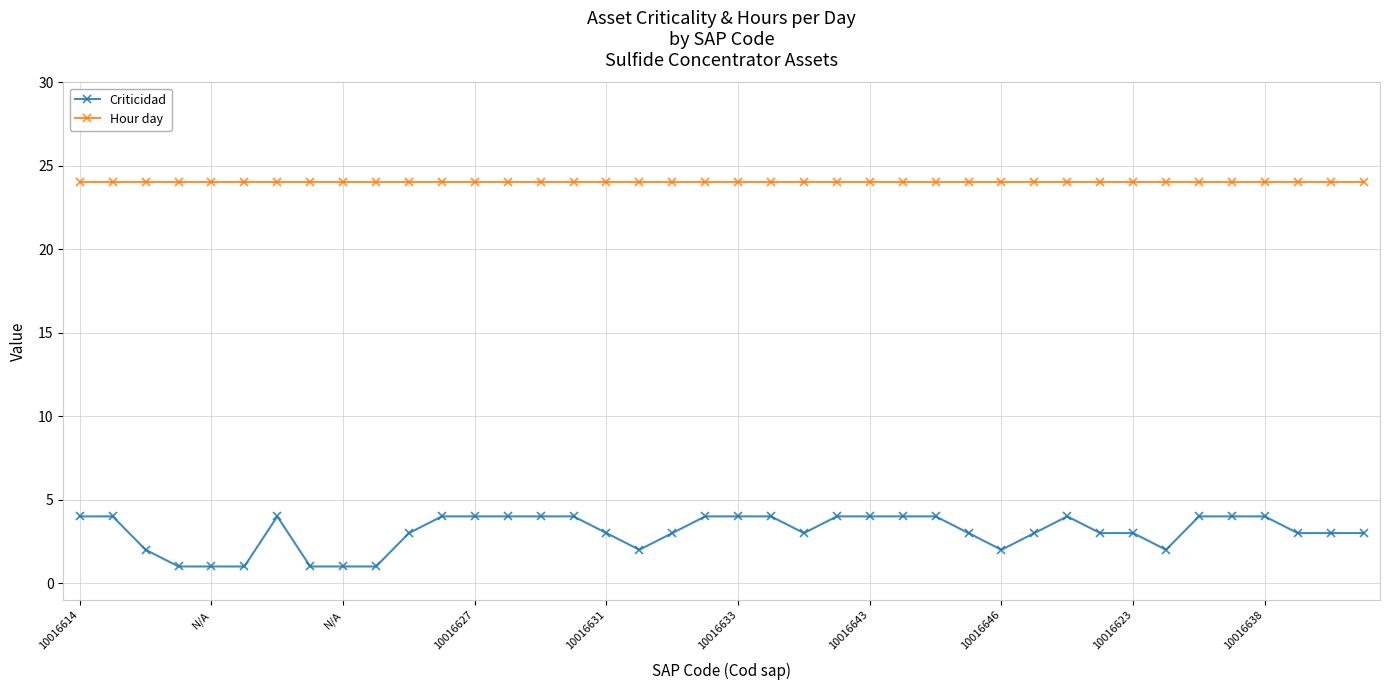

How many data points does each series have?

40